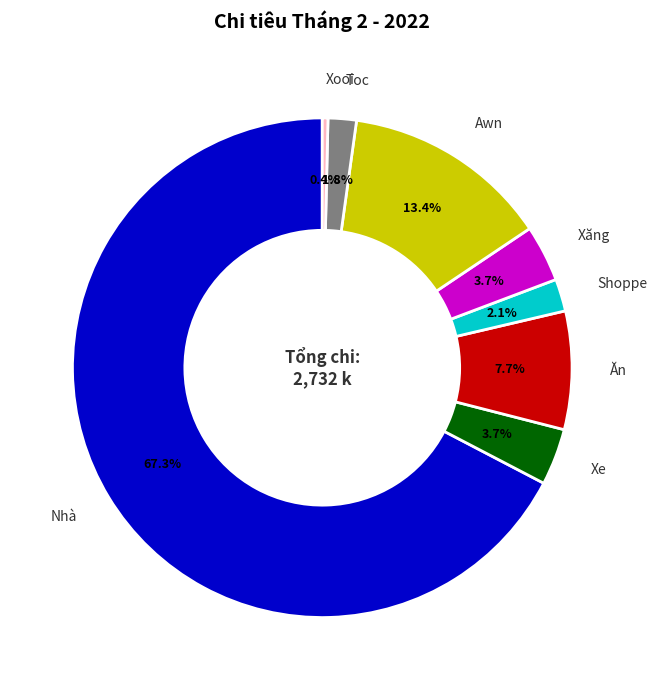

Count the number of slices in the pie.

8